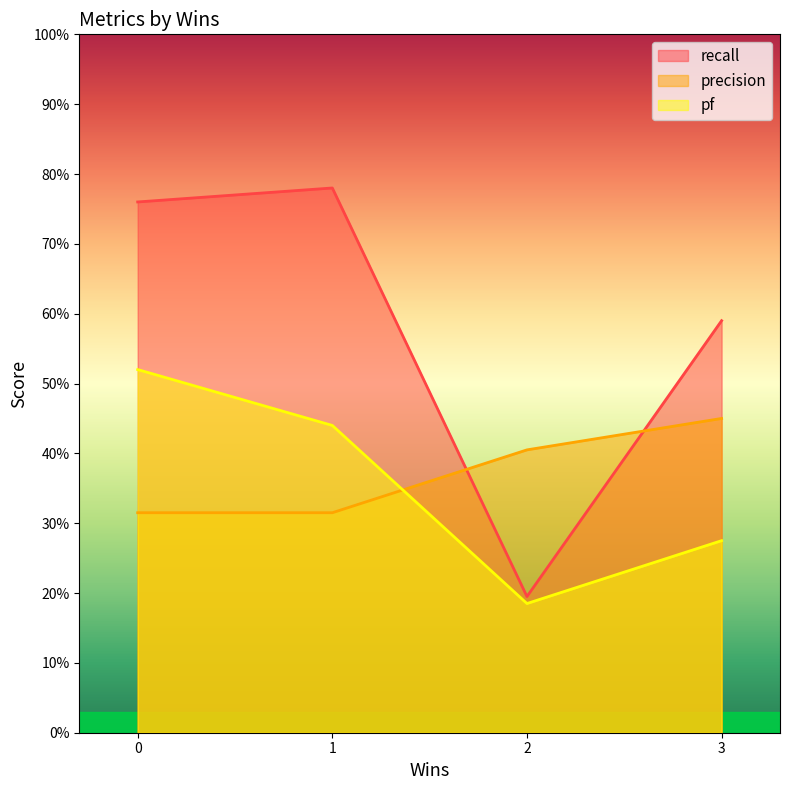

In recall, how many points are lower than both neighbors (excluding endpoints)?

1